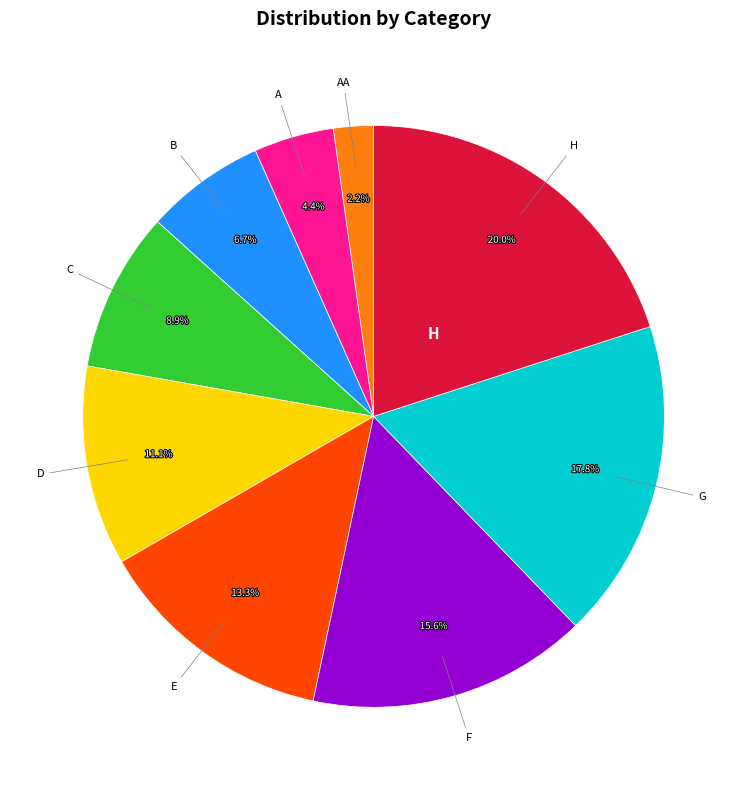

Does any single category account for the majority?

No